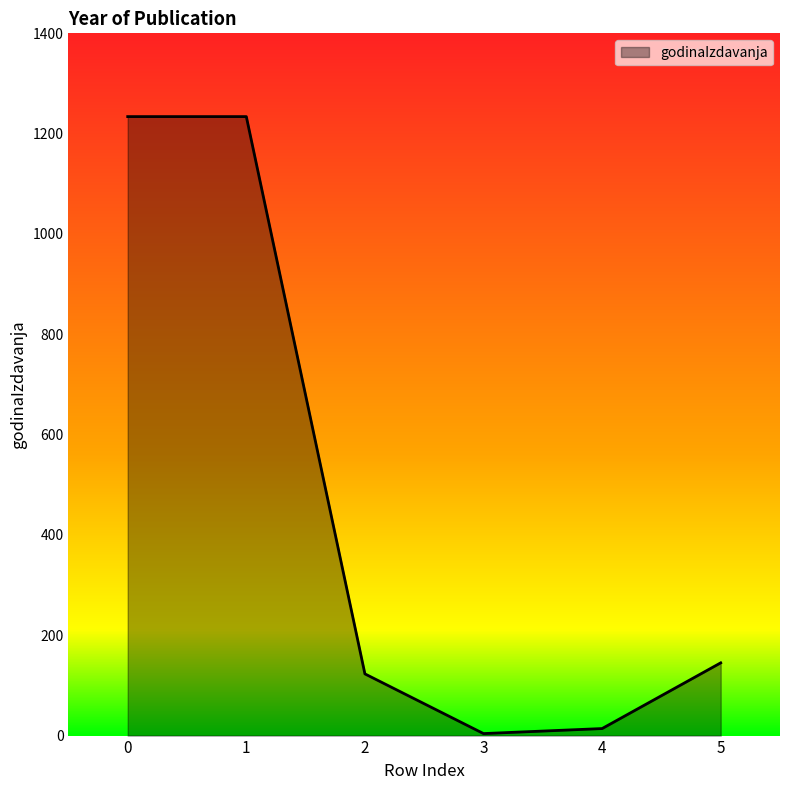

What is the greatest value displayed?

1234